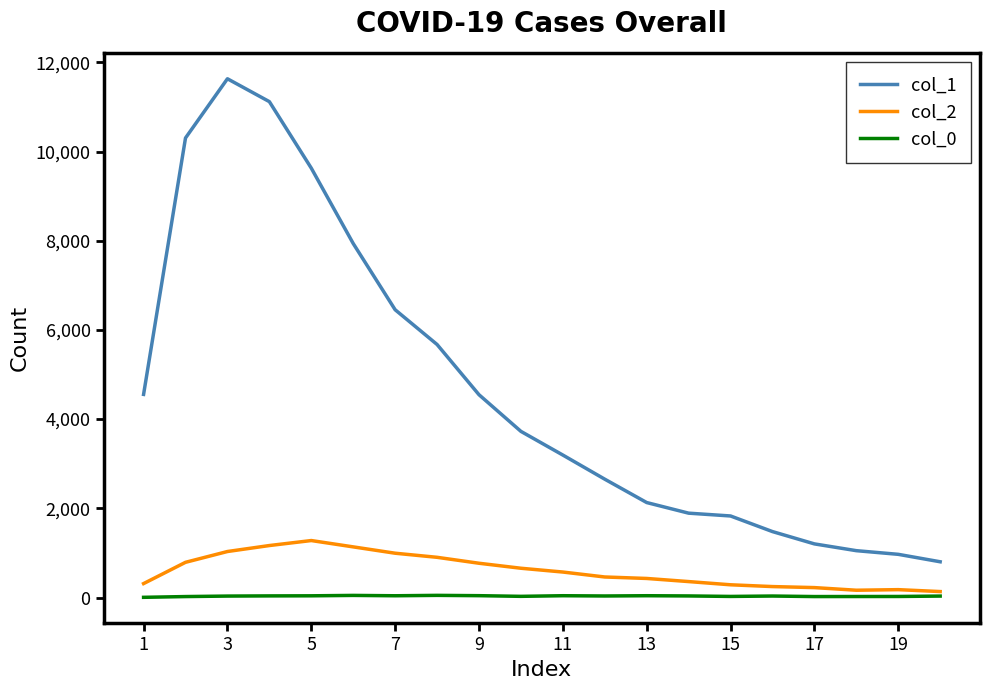

Which series has the largest total across all categories?

col_1